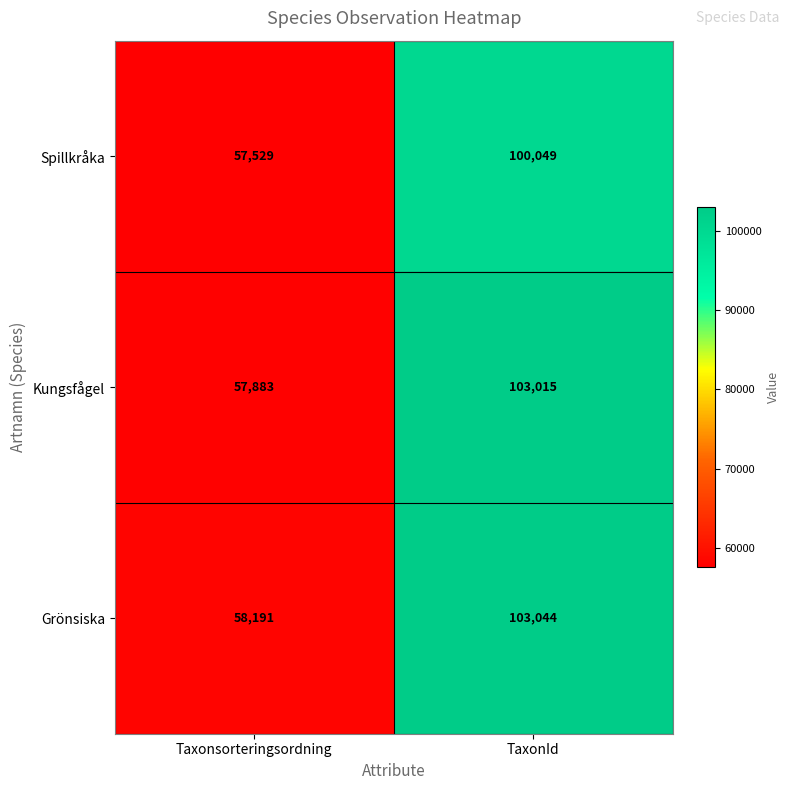

What value does the Spillkråka series have at Taxonsorteringsordning, to the nearest 10?

57530